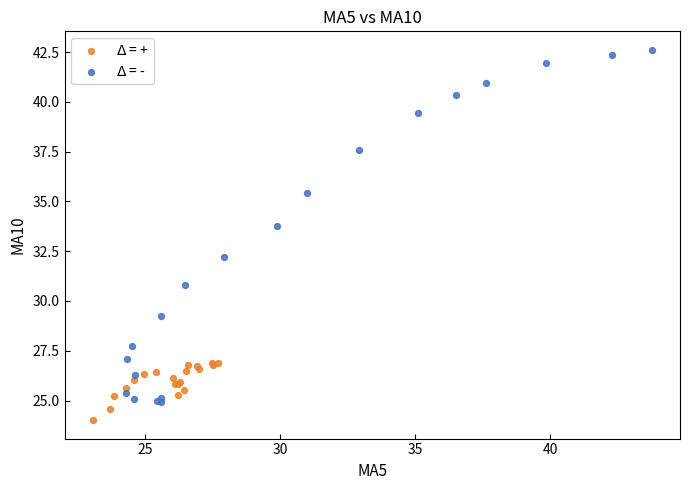

Which series has the largest Y range (max minus min)?

$\Delta$ = -